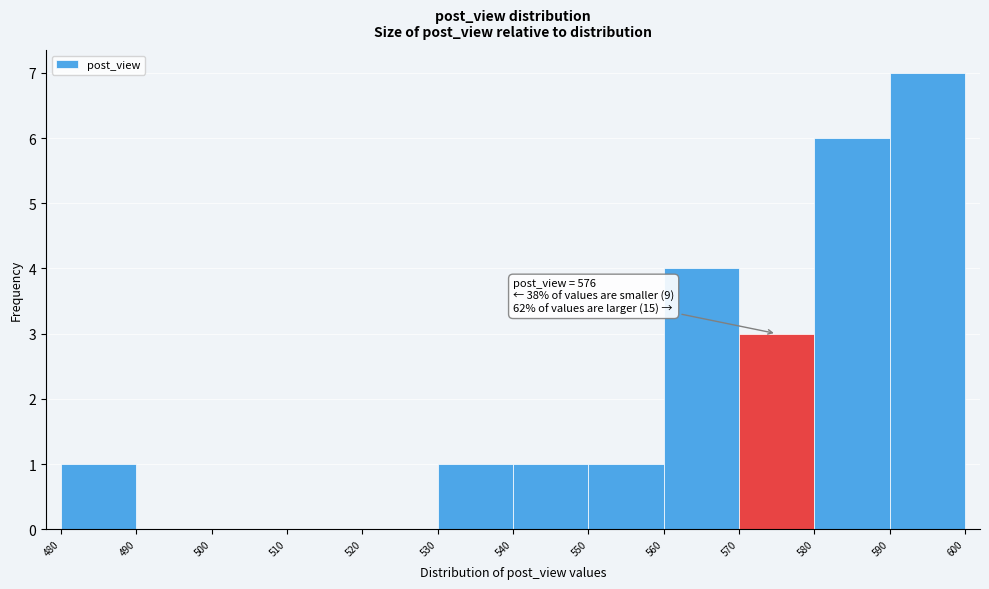

Which range on the x-axis has the tallest bar?

590 to 600